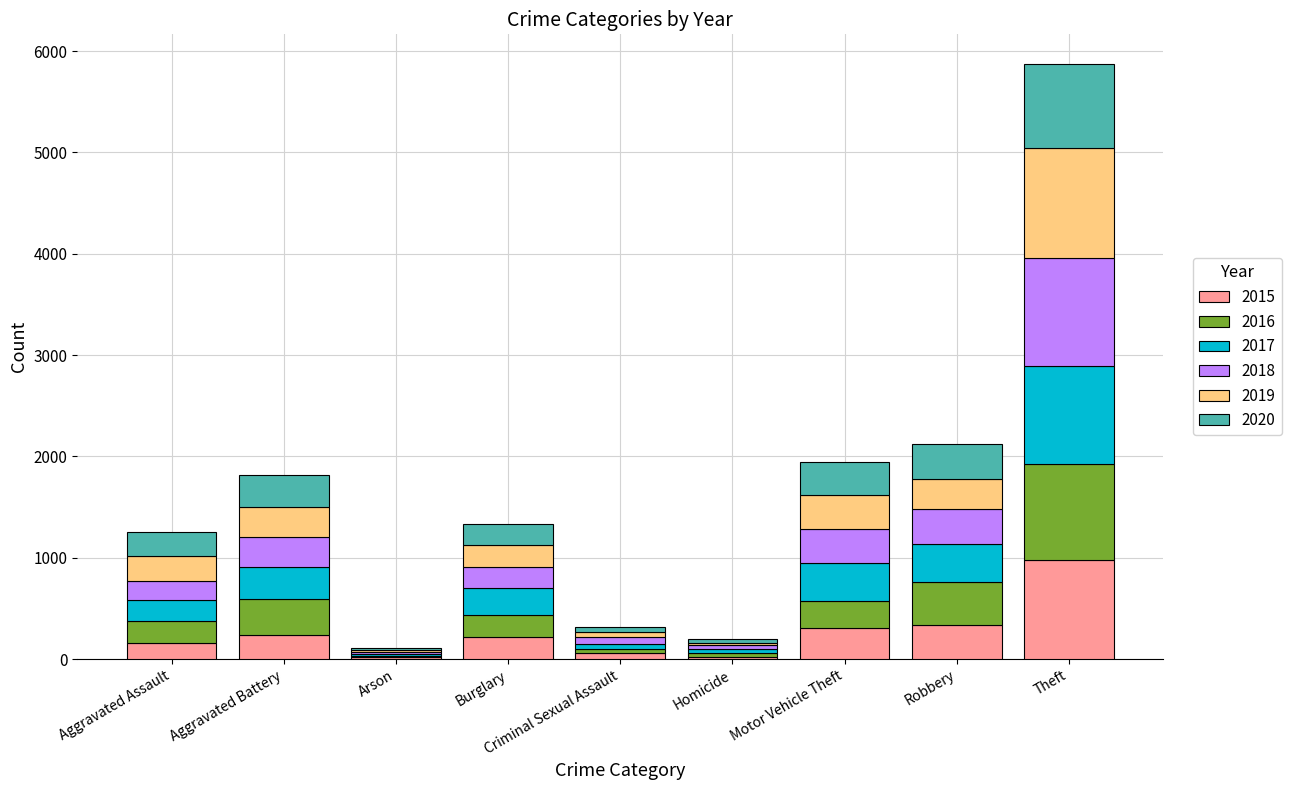

What is the maximum value for 2015?

978